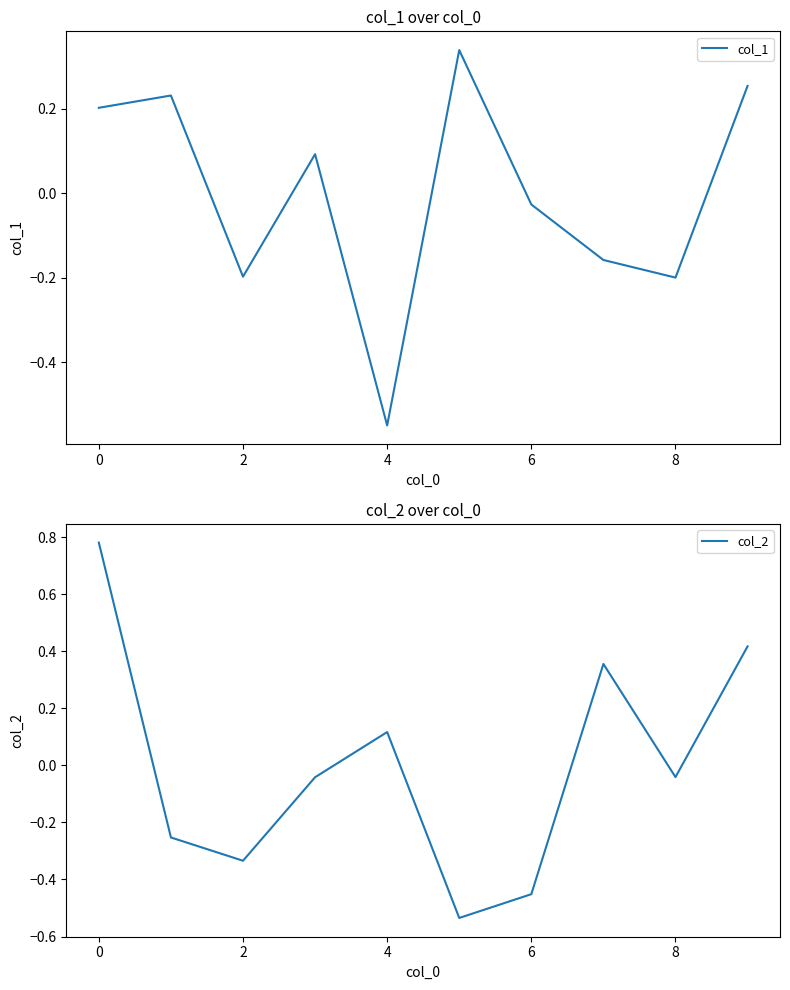

Where is col_1 nearest to the value 0?

6